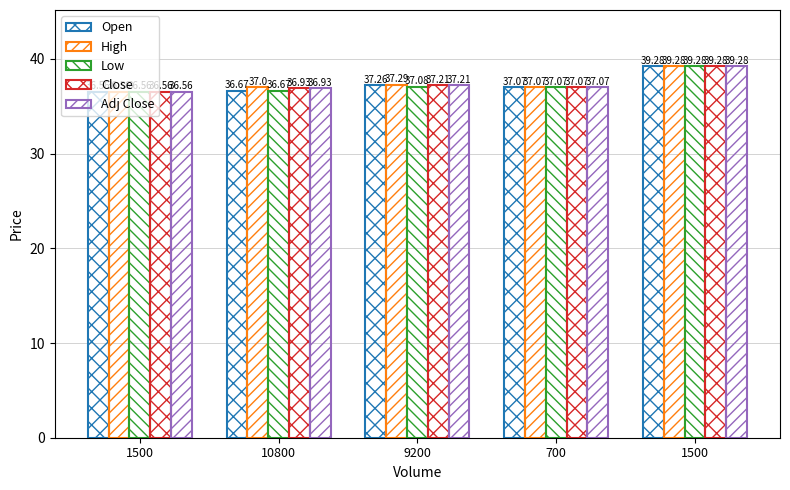

Where does the Adj Close series first go above 37?

9200